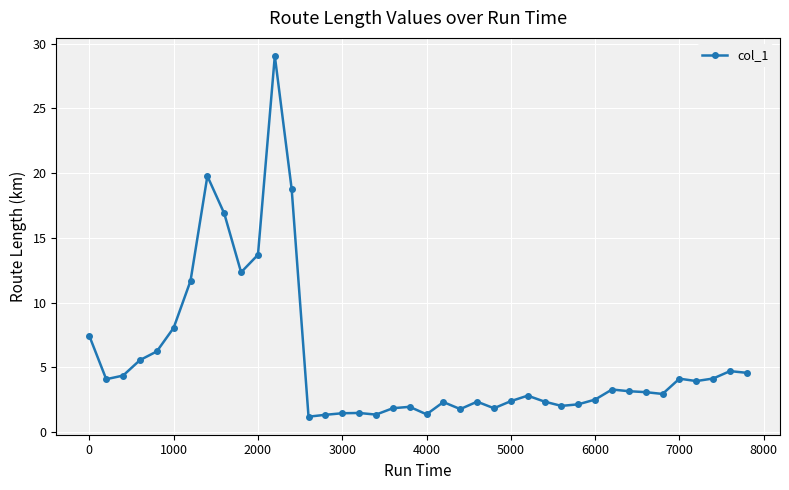

What is the smallest value displayed?

1.2